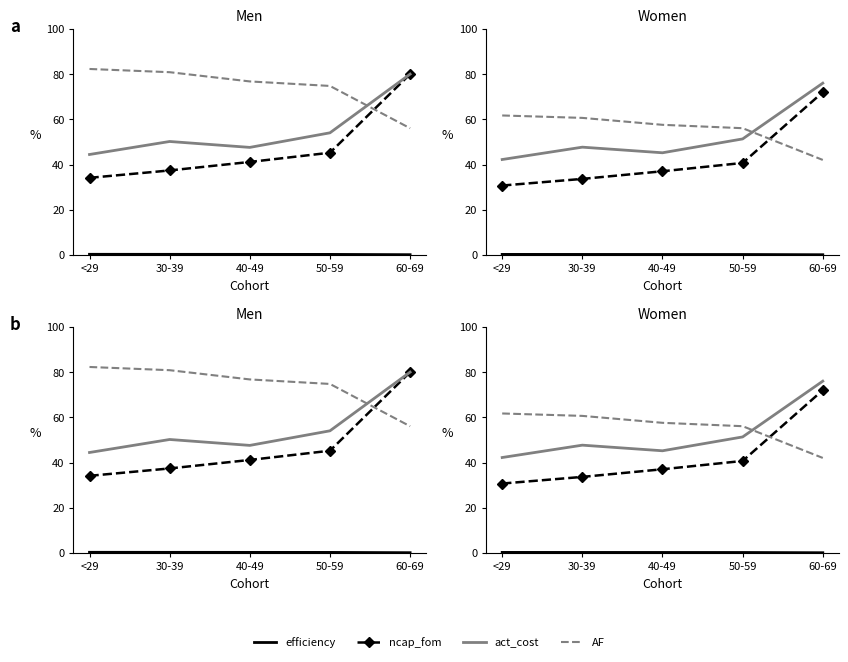

What is the label of the 5th point from the left?

60-69